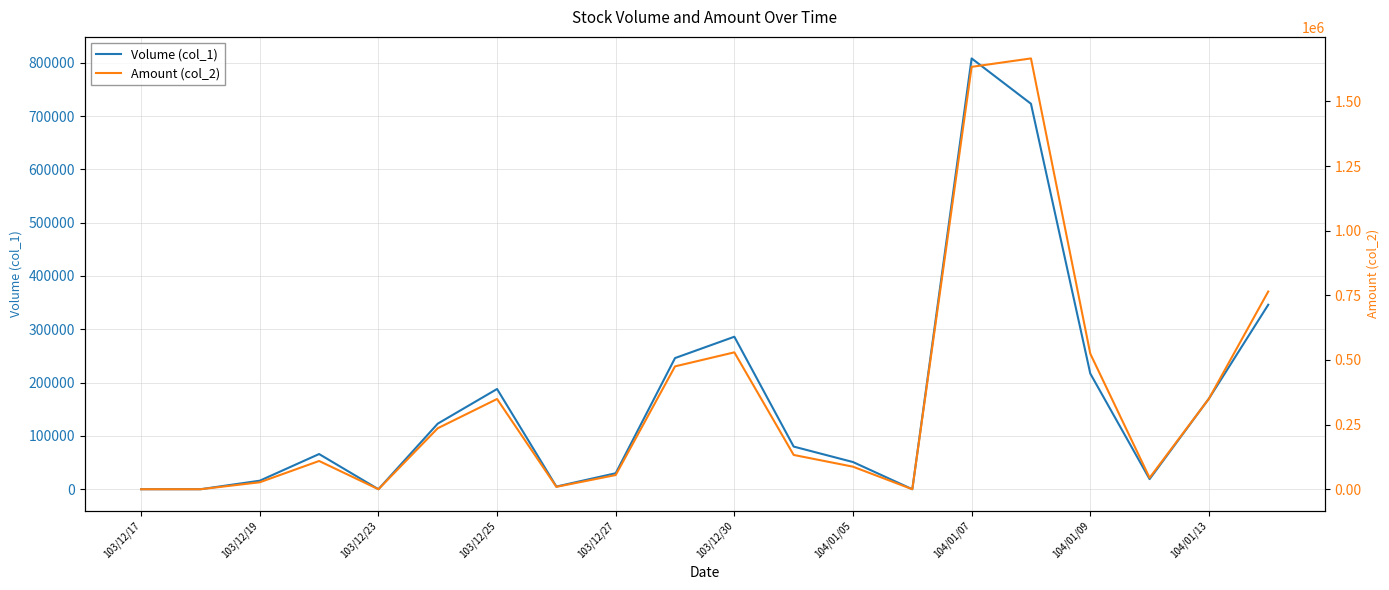

Is it true that Amount (col_2) equals 529420 at 103/12/30?

True